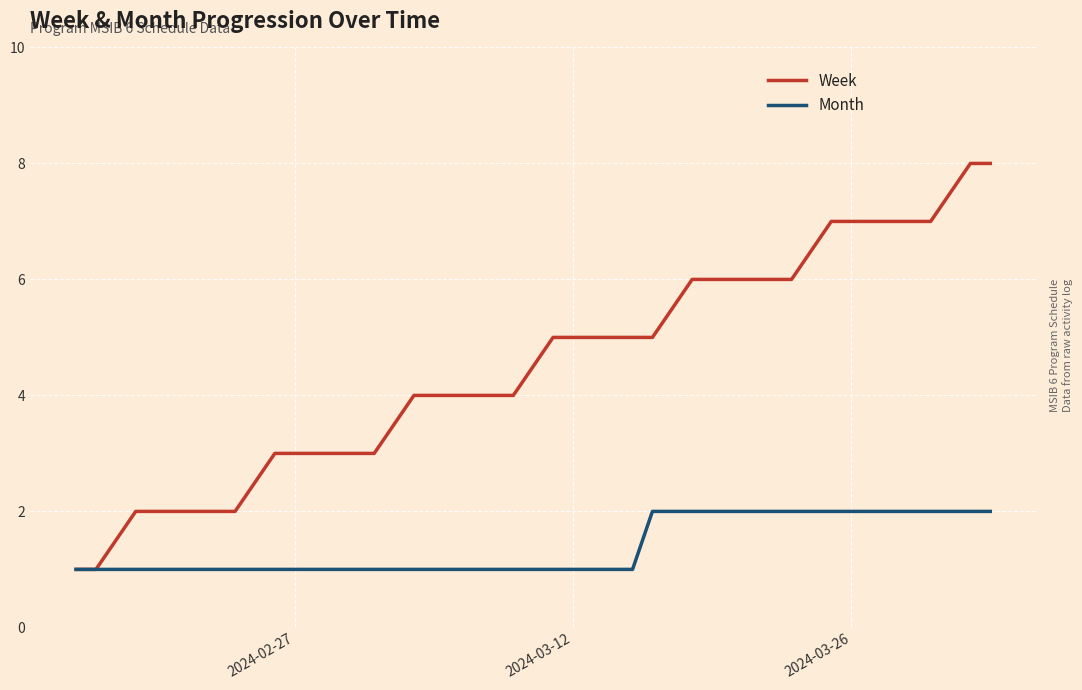

What is the difference between the second highest and minimum values in the Month series?

1